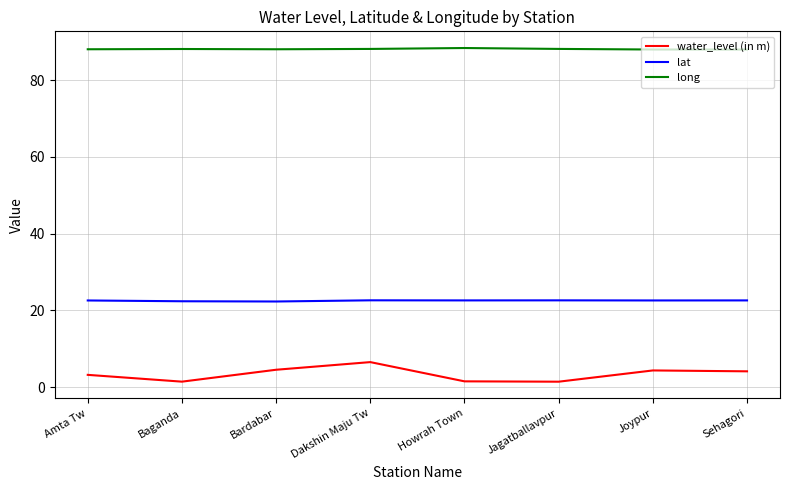

What is the total value across all series at Joypur?

114.9